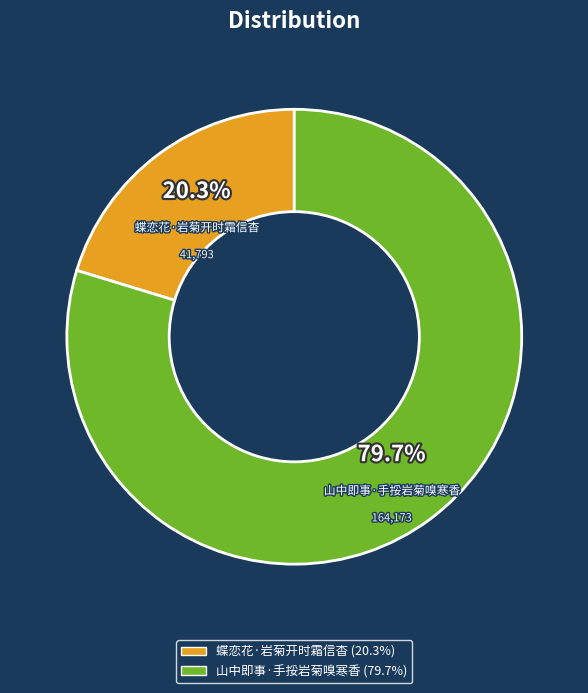

Does any single category account for the majority?

Yes